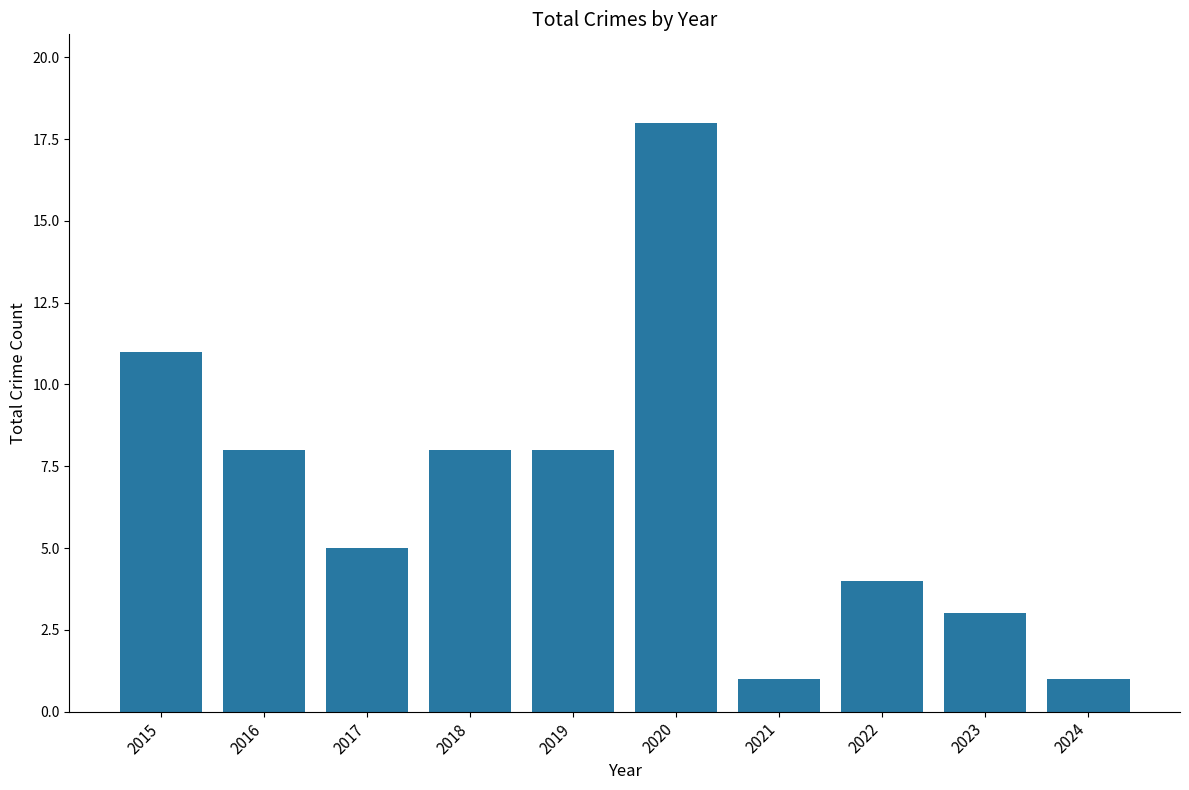

Between 2017 and 2016, which is larger?

2016